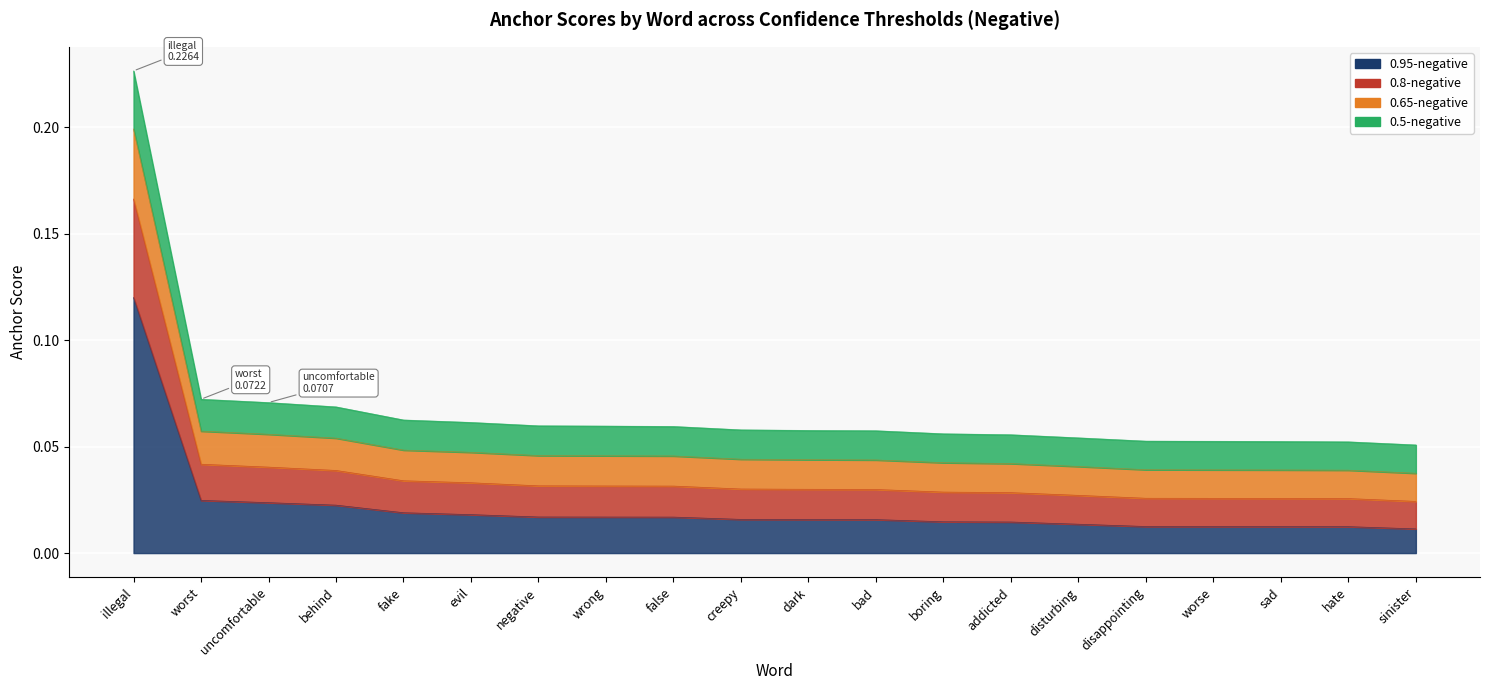

What is the greatest value displayed?

0.2